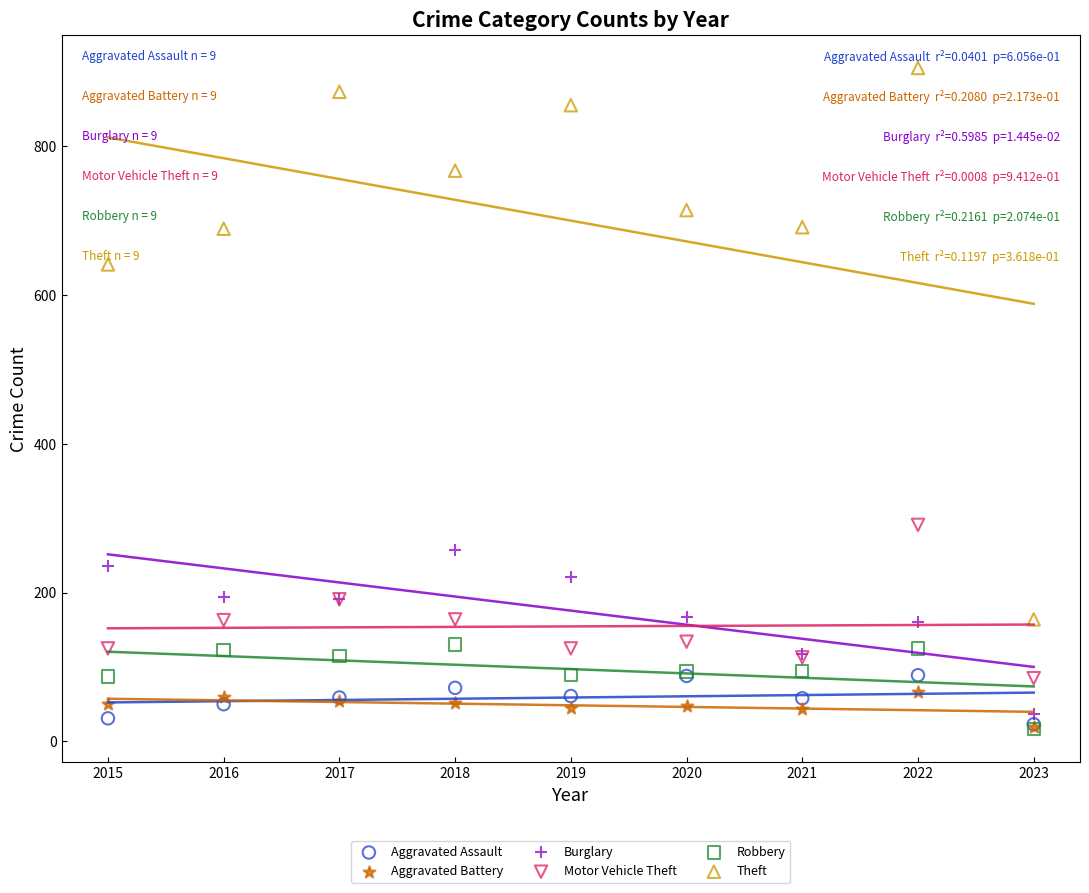

Across all series, what Y value is closest to 461?

291